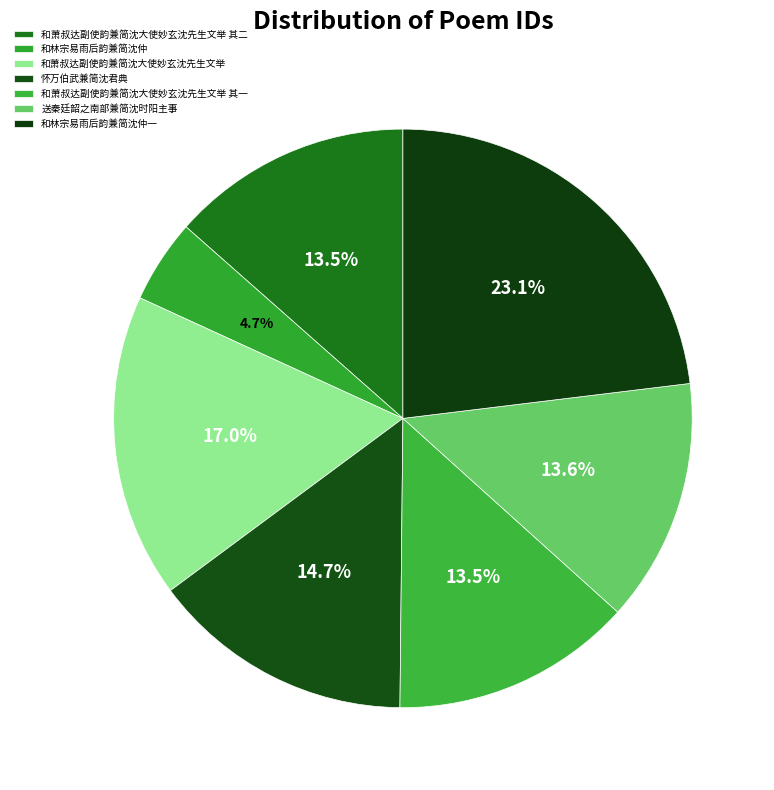

Does any single category account for the majority?

No